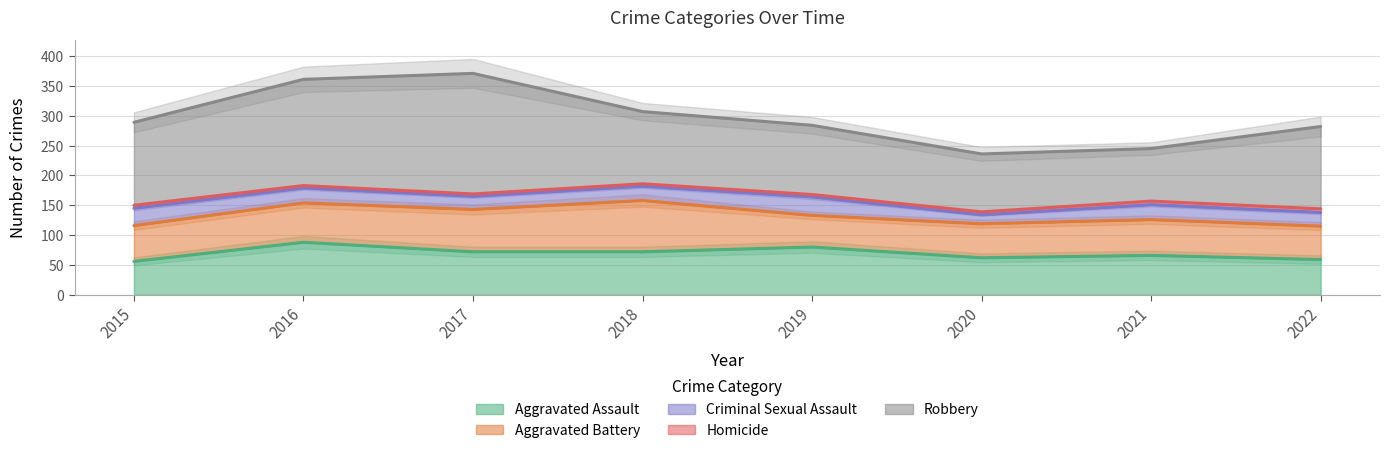

Does the chart display data point markers on the line(s)?

No